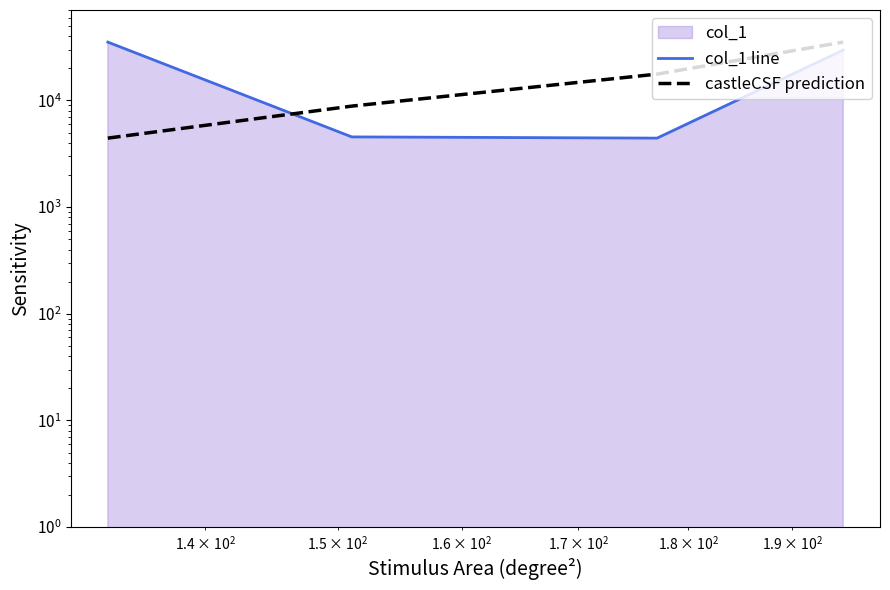

Which series has the largest range (max minus min)?

castleCSF prediction